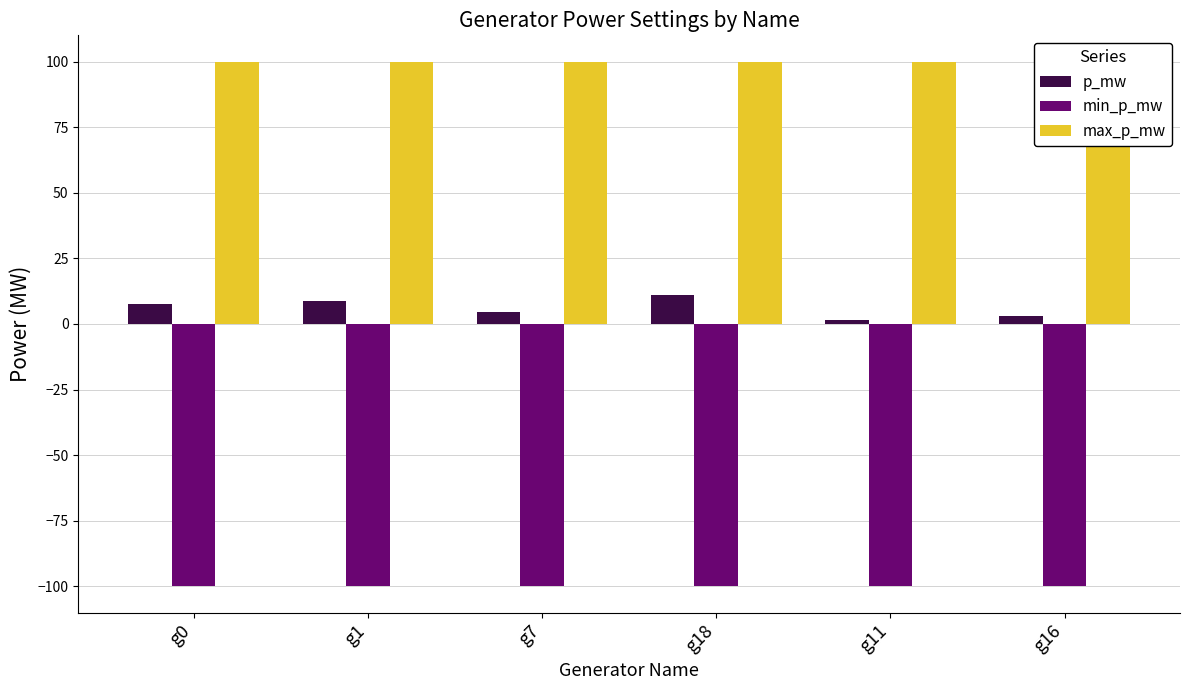

What is the value of the min_p_mw bar at the 1st from the left?

-100.0